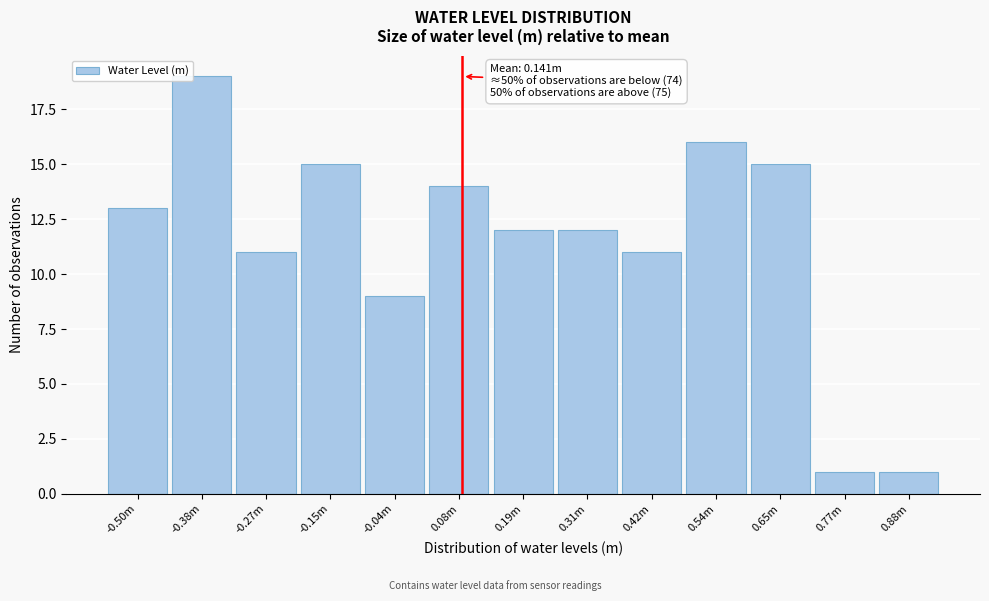

Reading left to right, transcribe all the data shown in this chart.

-0.50m=13	-0.38m=19	-0.27m=11	-0.15m=15	-0.04m=9	0.08m=14	0.19m=12	0.31m=12	0.42m=11	0.54m=16	0.65m=15	0.77m=1	0.88m=1